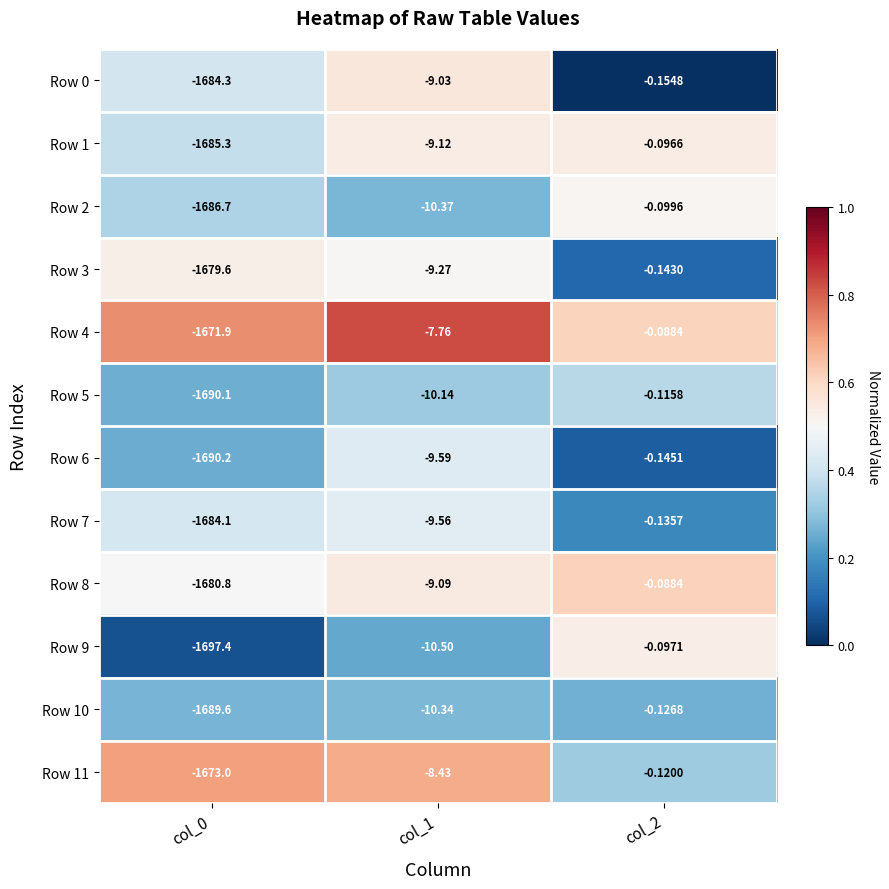

Is the value of Row 6 at col_0 greater than the value of Row 4 at col_0?

No